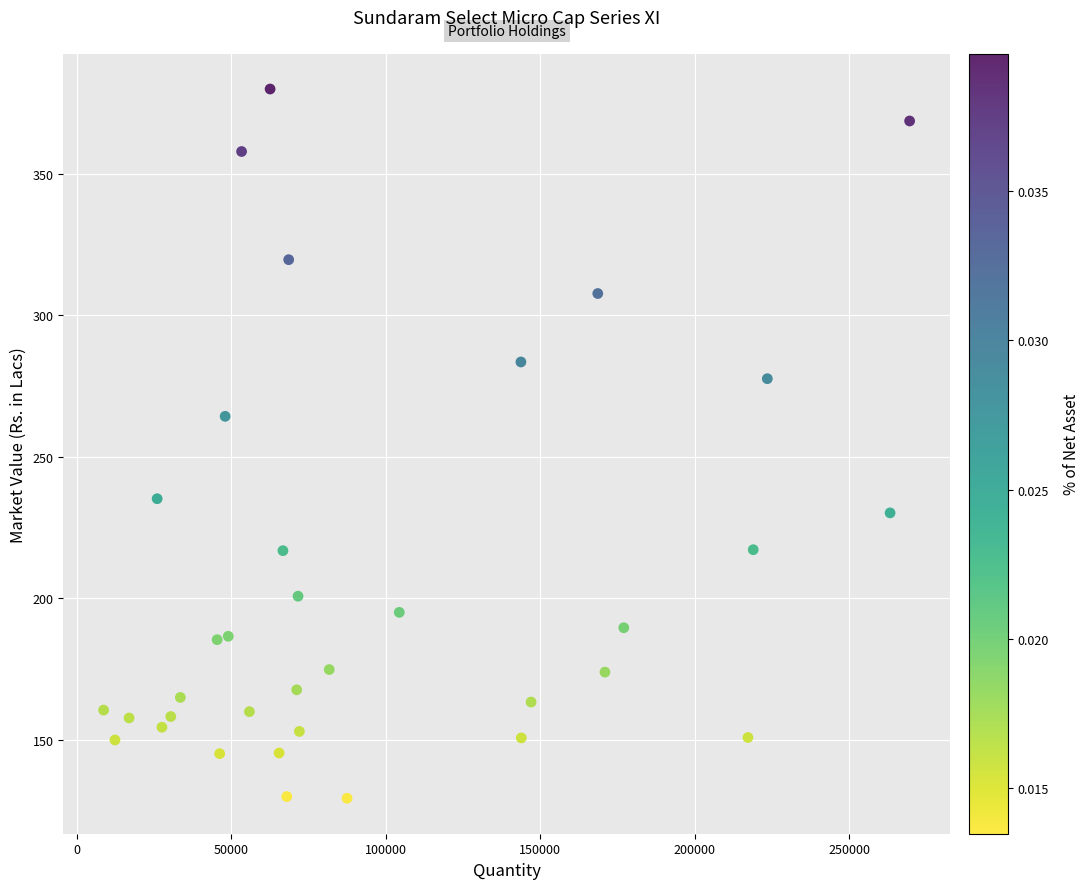

What Y value in the scatter plot is closest to 254?

264.3